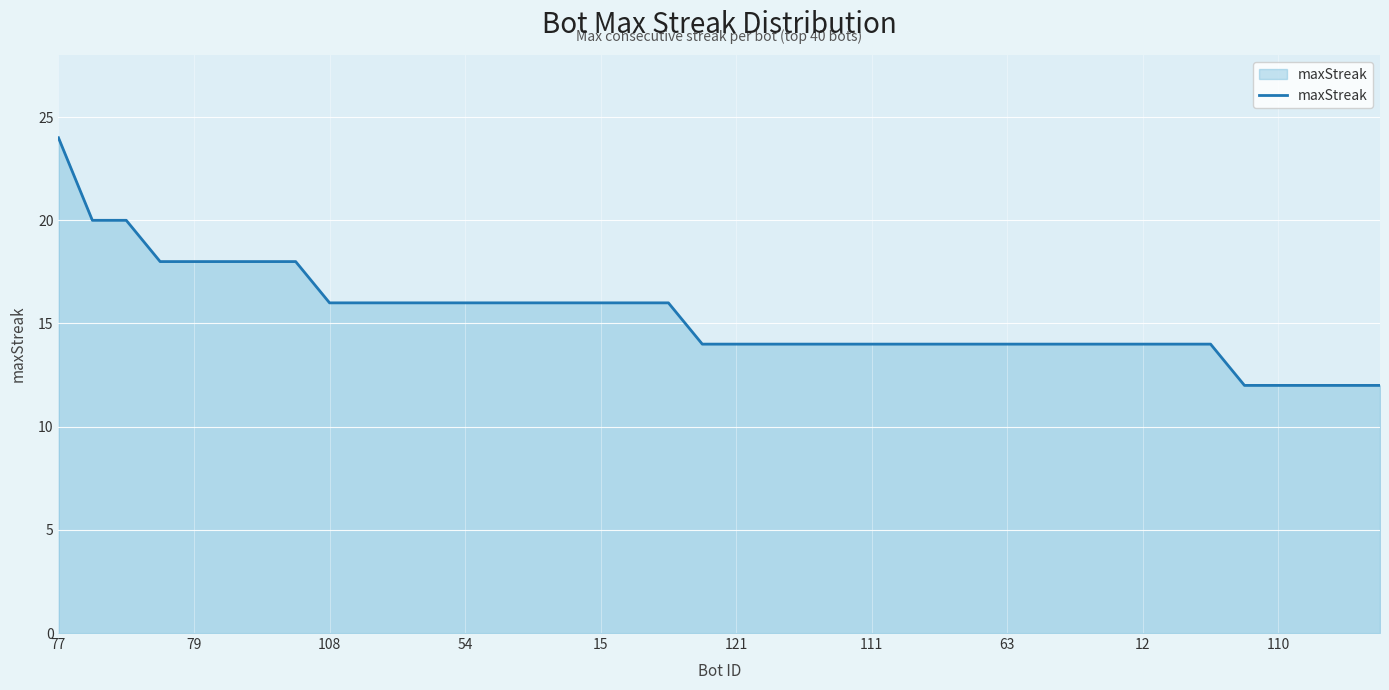

What is the difference between the maximum and minimum values?

12